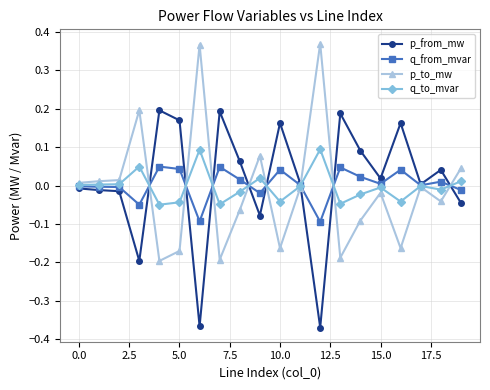

True or false: q_from_mvar has more than 0 interior local peaks.

True